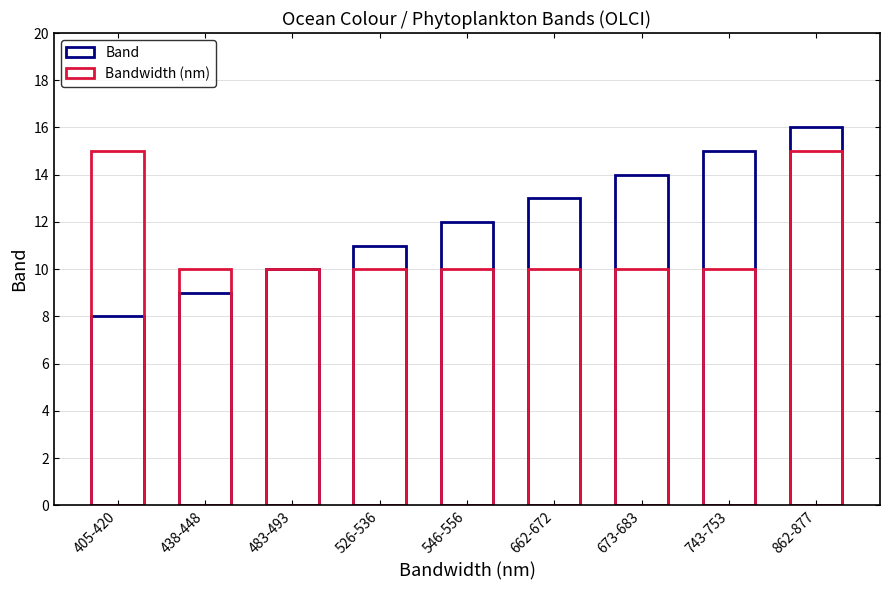

At which category is the sum across all series the highest?

862-877